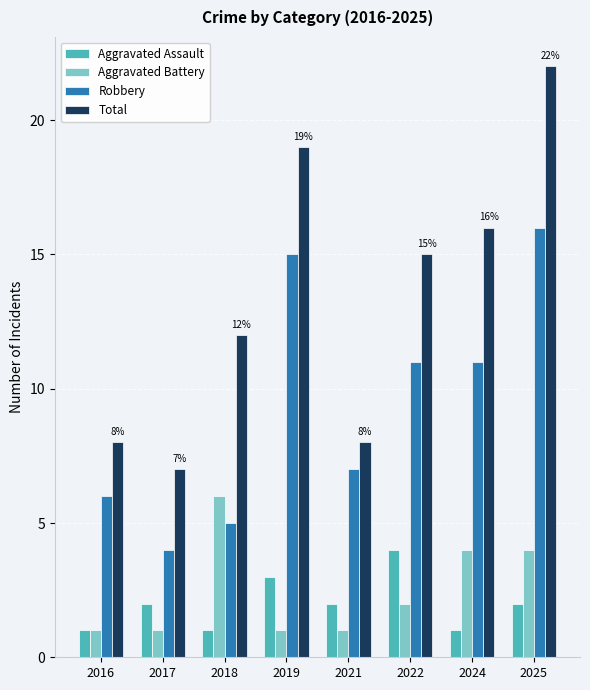

Which series has the widest spread of values?

Total